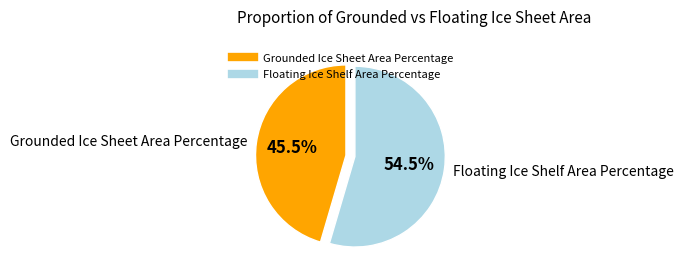

To the nearest percent, what is the average slice percentage?

50%